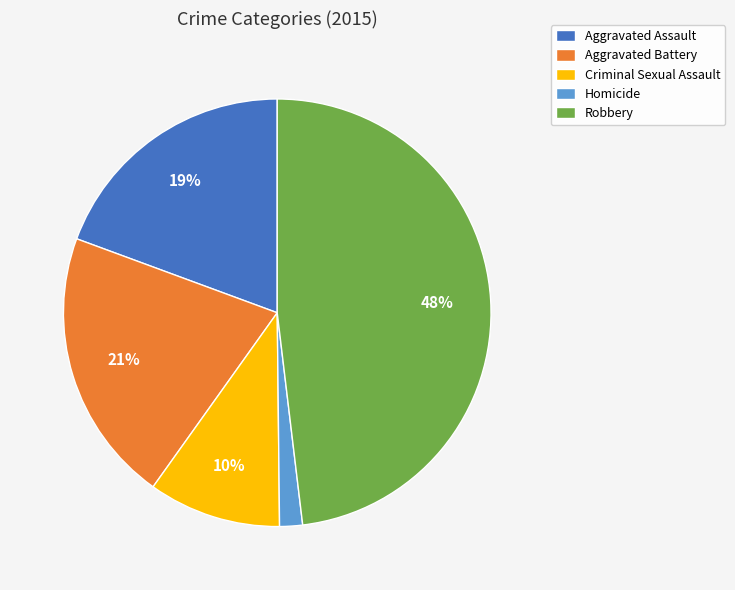

Does Criminal Sexual Assault account for over 50% of the chart?

No